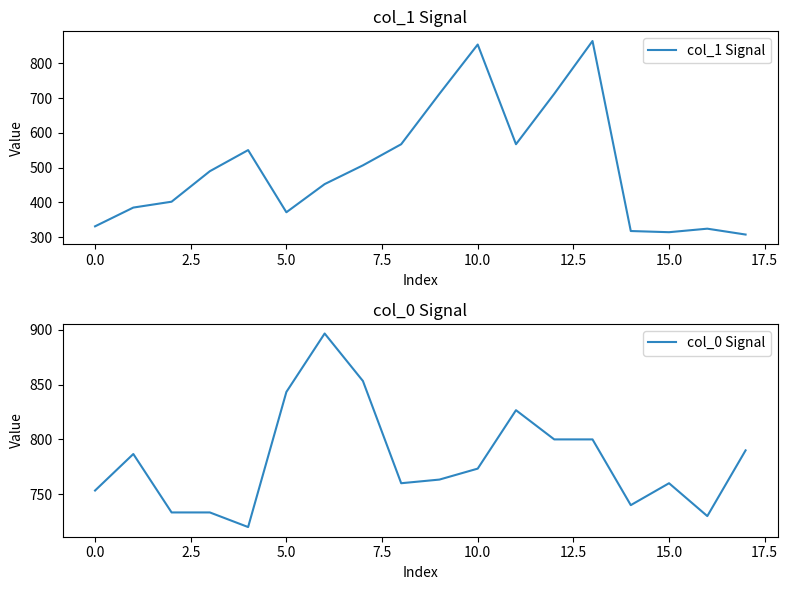

Is it true that col_1 Signal equals 330.8 at 0.0?

True